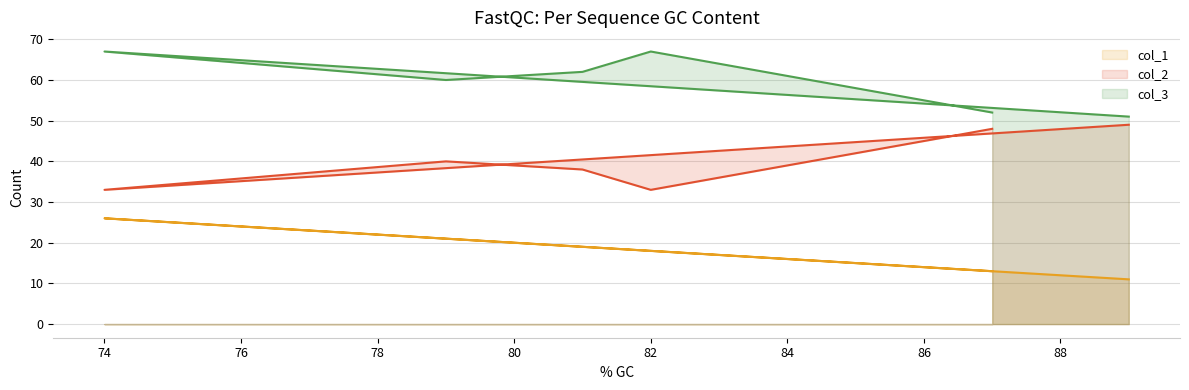

What is the greatest value displayed?

67